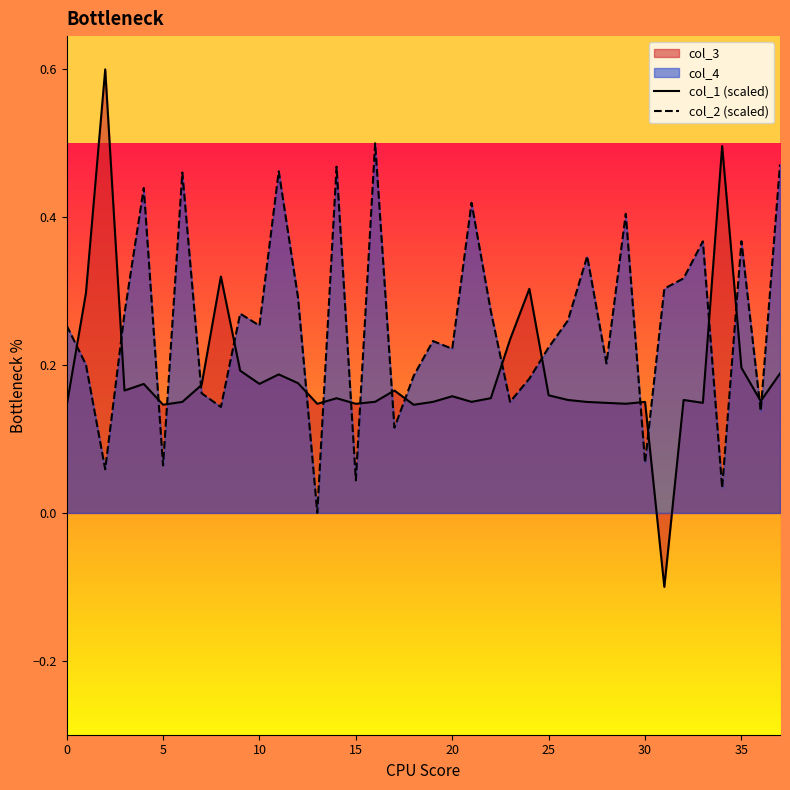

Reading left to right, transcribe all the data shown in this chart.

col_1 (scaled): 0.1	0.3	0.6	0.2	0.2	0.1	0.2	0.2	0.3	0.2	0.2	0.2	0.2	0.1	0.2	0.1	0.2	0.2	0.1	0.2	0.2	0.2	0.2	0.2	0.3	0.2	0.2	0.2	0.1	0.1	0.2	-0.1	0.2	0.1	0.5	0.2	0.2	0.2
col_2 (scaled): 0.3	0.2	0.1	0.3	0.4	0.1	0.5	0.2	0.1	0.3	0.3	0.5	0.3	0.0	0.5	0.0	0.5	0.1	0.2	0.2	0.2	0.4	0.3	0.2	0.2	0.2	0.3	0.3	0.2	0.4	0.1	0.3	0.3	0.4	0.0	0.4	0.1	0.5